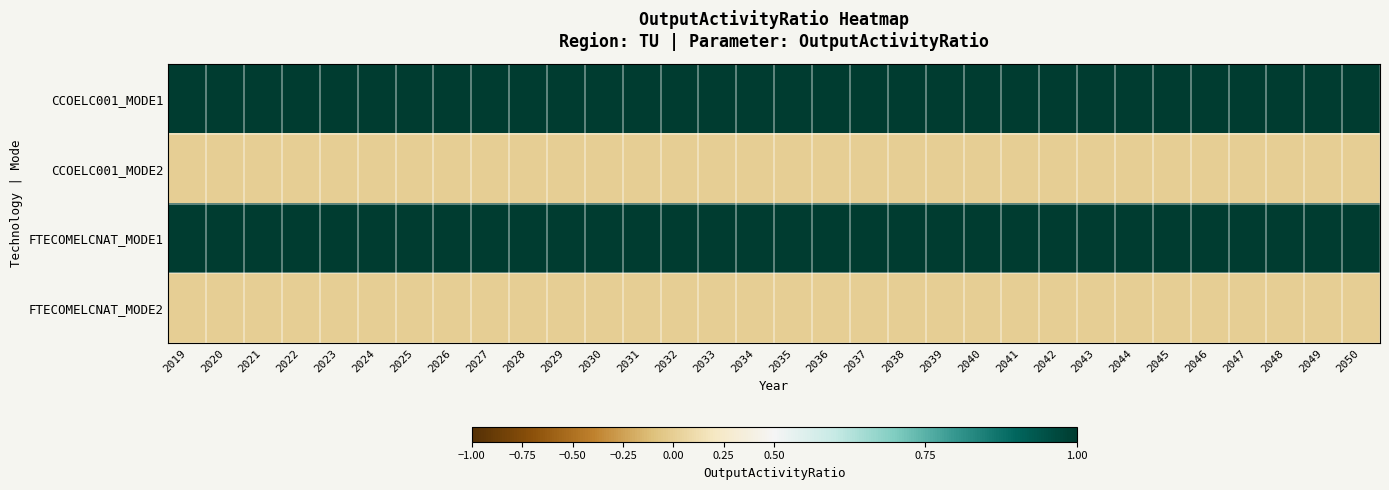

Reading left to right, transcribe all the data shown in this chart.

CCOELC001_MODE1: 2019=1	2020=1	2021=1	2022=1	2023=1	2024=1	2025=1	2026=1	2027=1	2028=1	2029=1	2030=1	2031=1	2032=1	2033=1	2034=1	2035=1	2036=1	2037=1	2038=1	2039=1	2040=1	2041=1	2042=1	2043=1	2044=1	2045=1	2046=1	2047=1	2048=1	2049=1	2050=1
CCOELC001_MODE2: 2019=0	2020=0	2021=0	2022=0	2023=0	2024=0	2025=0	2026=0	2027=0	2028=0	2029=0	2030=0	2031=0	2032=0	2033=0	2034=0	2035=0	2036=0	2037=0	2038=0	2039=0	2040=0	2041=0	2042=0	2043=0	2044=0	2045=0	2046=0	2047=0	2048=0	2049=0	2050=0
FTECOMELCNAT_MODE1: 2019=1	2020=1	2021=1	2022=1	2023=1	2024=1	2025=1	2026=1	2027=1	2028=1	2029=1	2030=1	2031=1	2032=1	2033=1	2034=1	2035=1	2036=1	2037=1	2038=1	2039=1	2040=1	2041=1	2042=1	2043=1	2044=1	2045=1	2046=1	2047=1	2048=1	2049=1	2050=1
FTECOMELCNAT_MODE2: 2019=0	2020=0	2021=0	2022=0	2023=0	2024=0	2025=0	2026=0	2027=0	2028=0	2029=0	2030=0	2031=0	2032=0	2033=0	2034=0	2035=0	2036=0	2037=0	2038=0	2039=0	2040=0	2041=0	2042=0	2043=0	2044=0	2045=0	2046=0	2047=0	2048=0	2049=0	2050=0